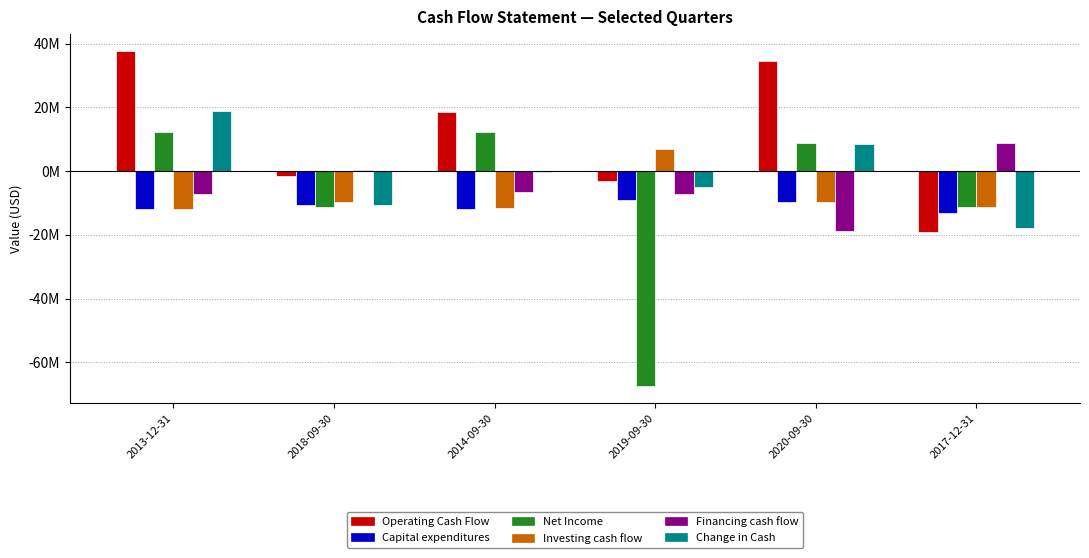

What is the sum of all Capital expenditures values?

-65837000